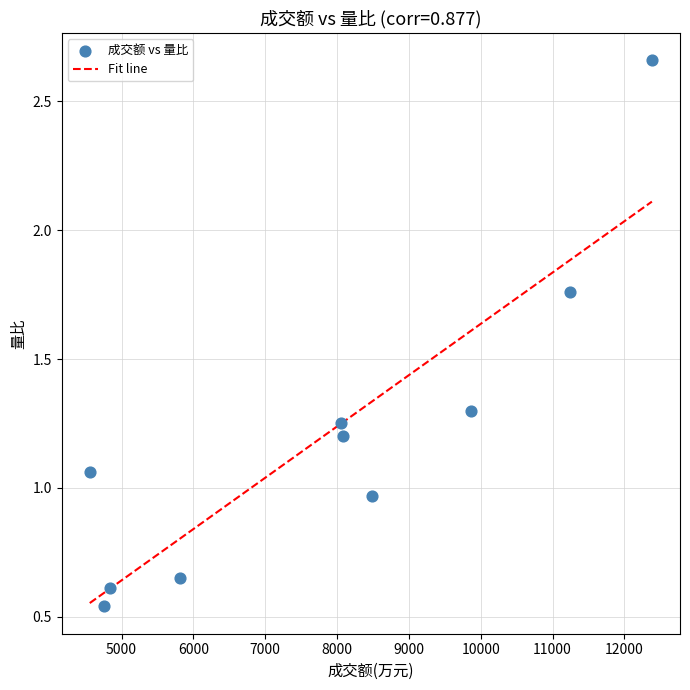

What is the average X value?

7806.9